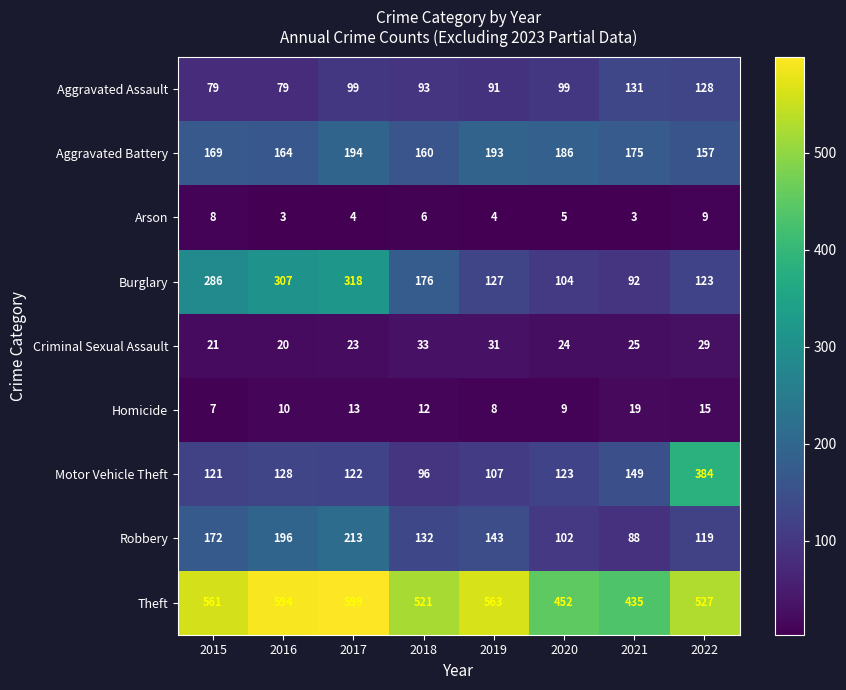

Between 2019 and 2020, which series saw the biggest shift?

Theft